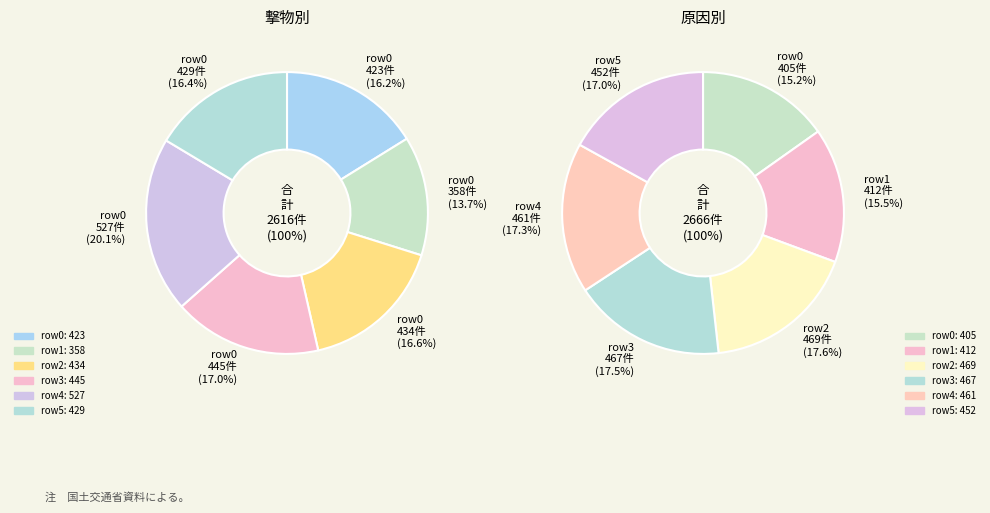

Which category has the biggest portion of the pie?

527